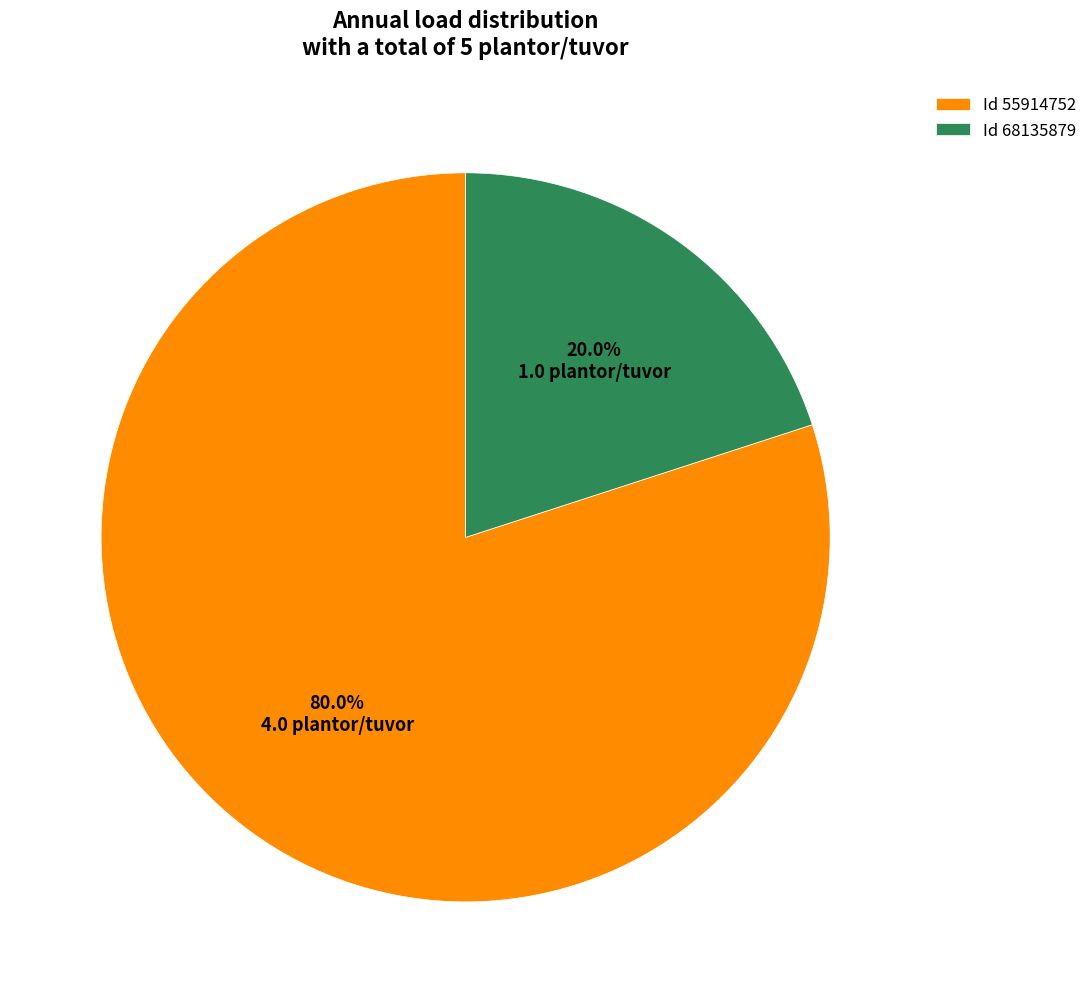

Which has a higher value, Id 68135879 or Id 55914752?

Id 55914752